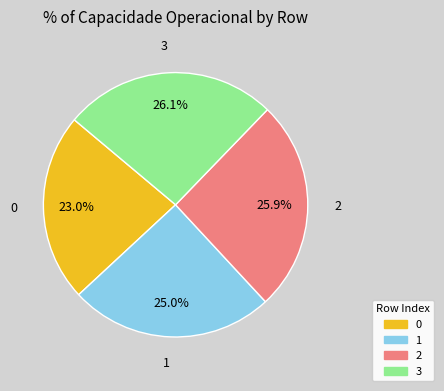

Count the number of slices in the pie.

4